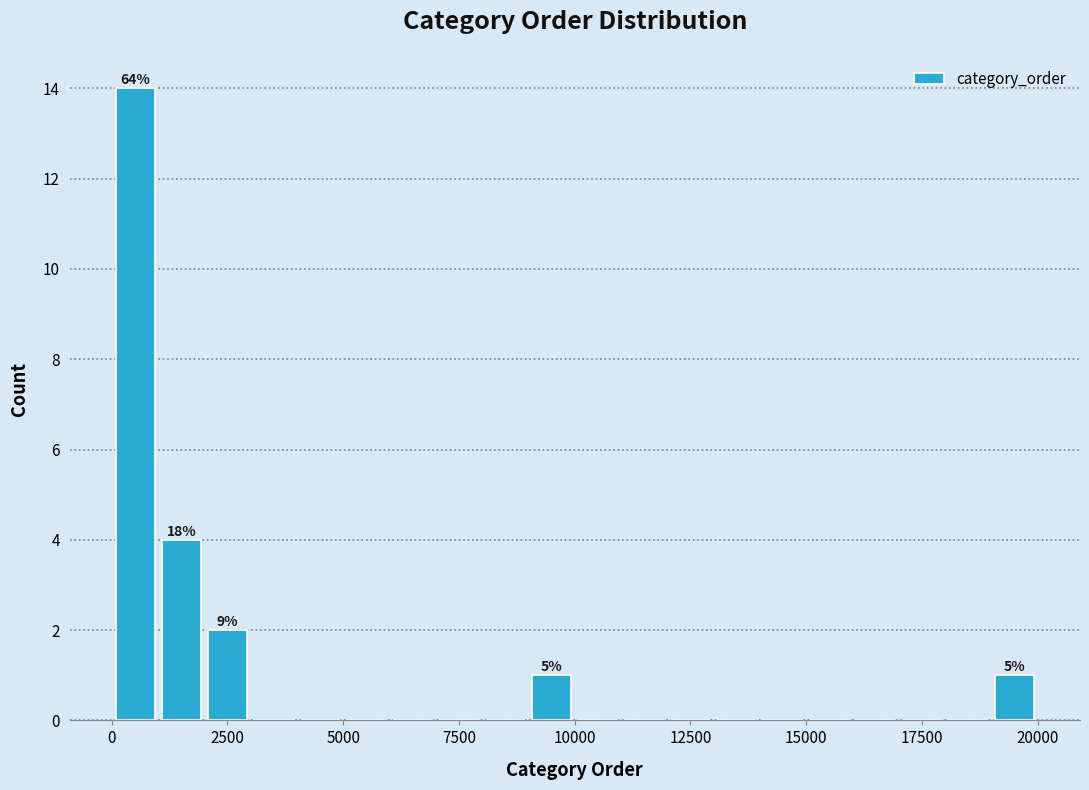

Around what value on the x-axis is the tallest bar? Give the approximate position of its centre, as read against the axis.

500